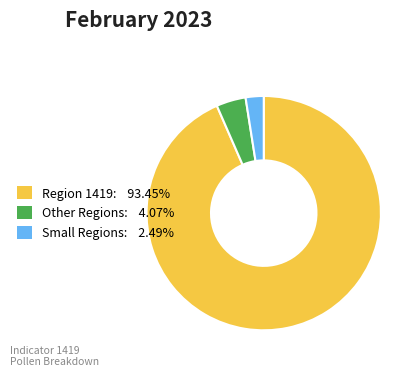

Is the sum of Other Regions: 4.07% and Region 1419: 93.45% greater than half?

Yes